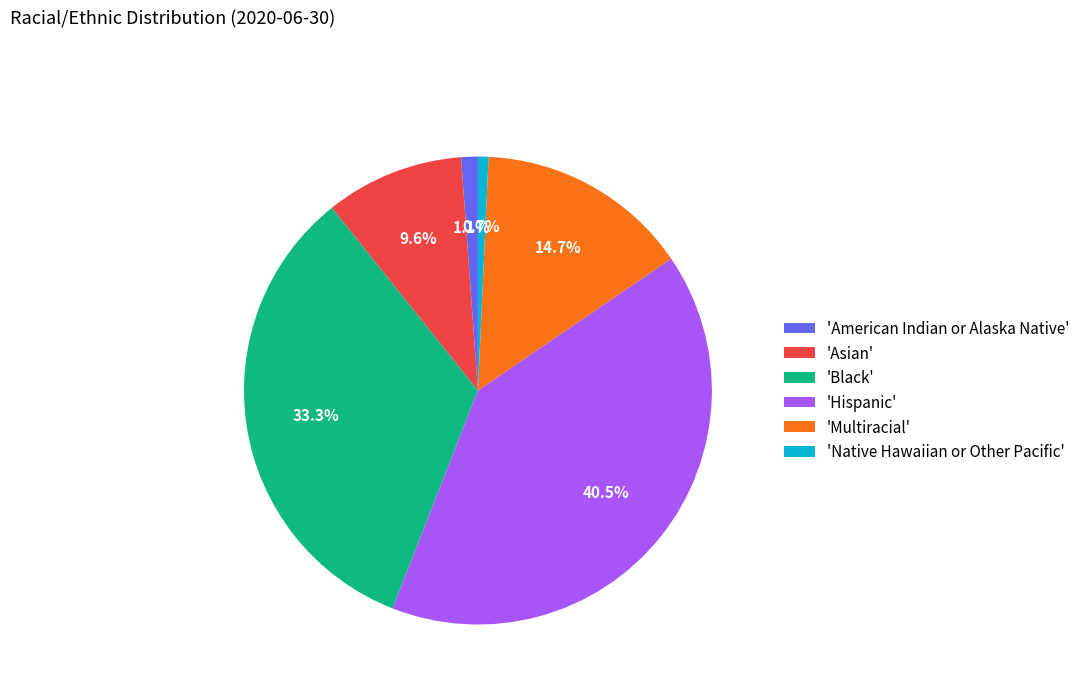

How many slices are in this pie chart?

6